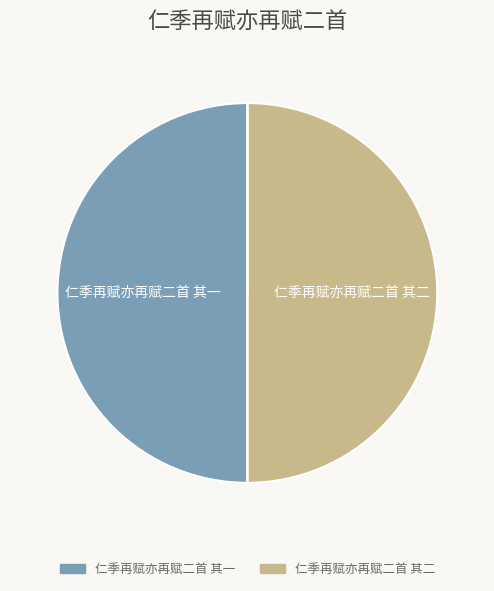

Is it true that 仁季再赋亦再赋二首 其一 is 38% of the pie?

False